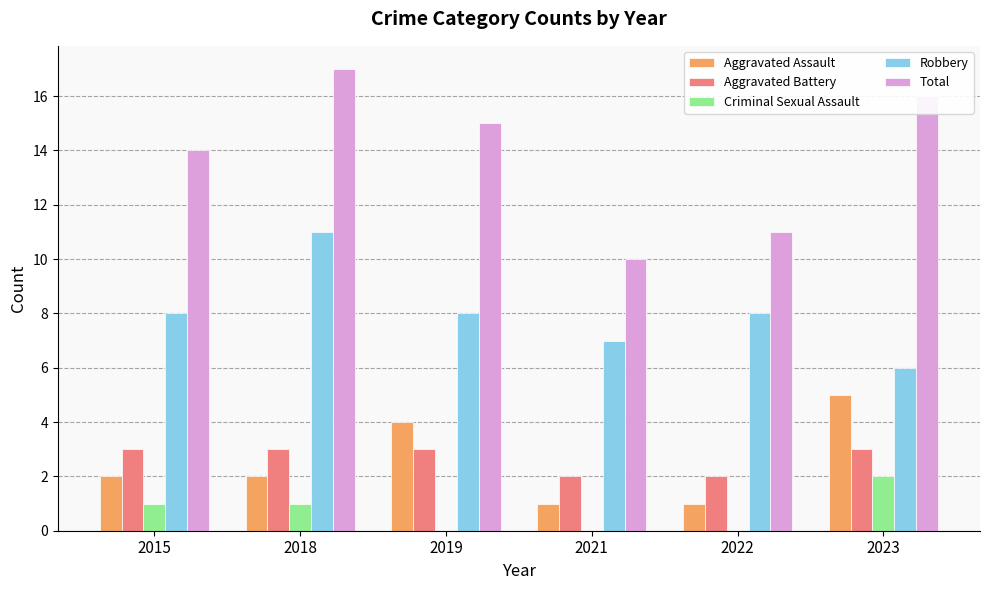

Between 2021 and 2023, which series saw the biggest shift?

Total